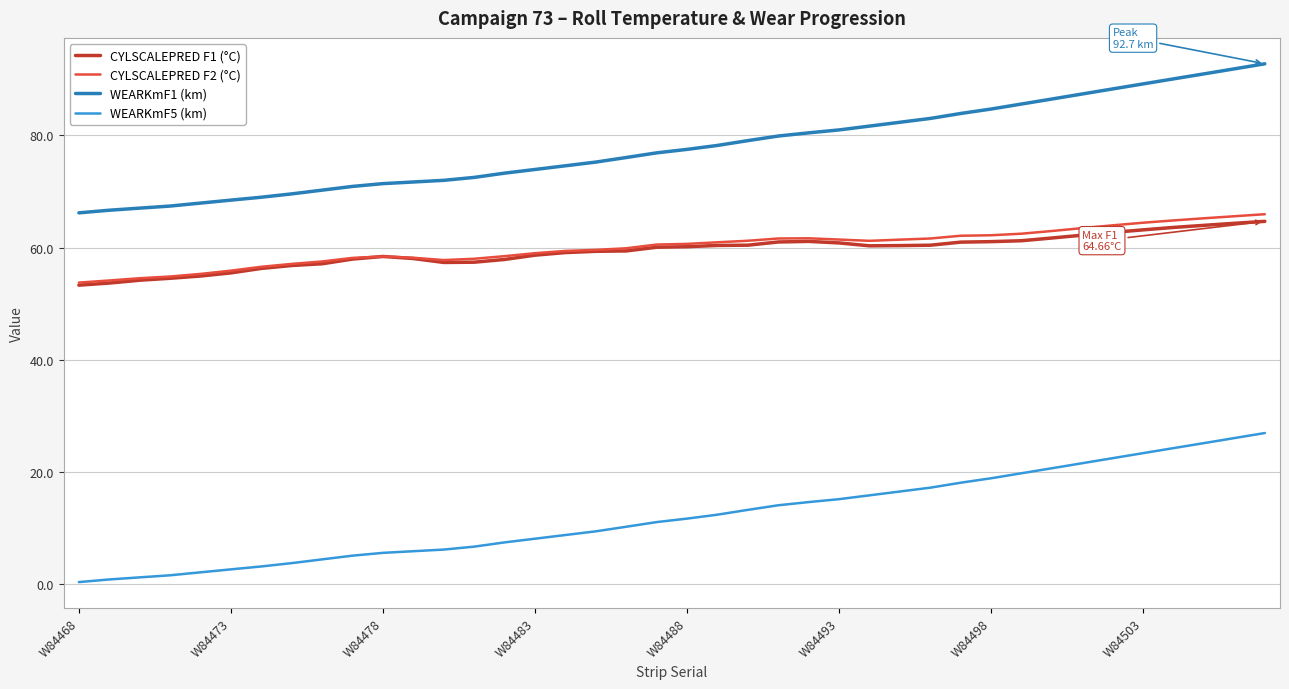

True or false: CYLSCALEPRED F1 (°C) and WEARKmF1 (km) cross at least once.

False